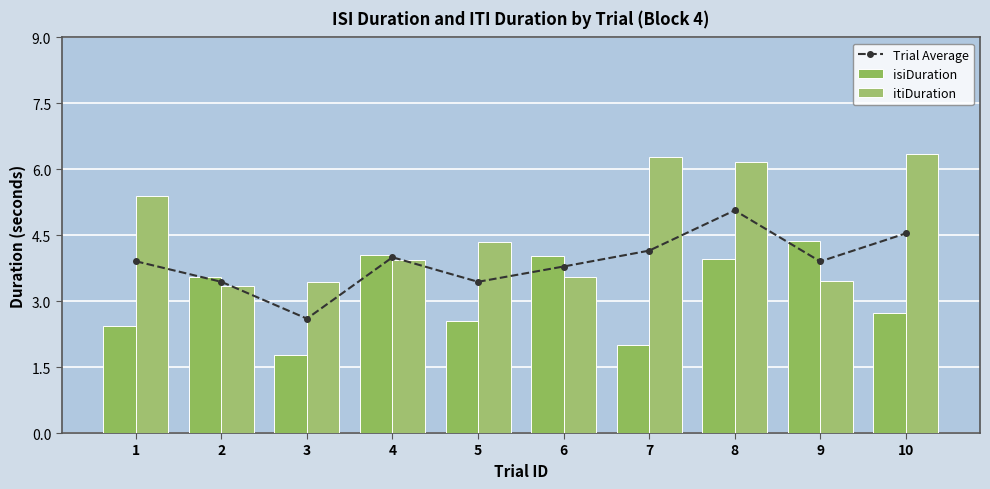

List the series in order of their peak value, highest first.

itiDuration, Trial Average, isiDuration